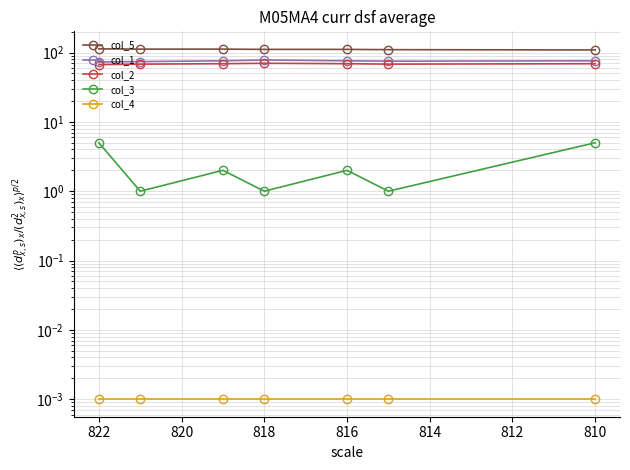

How many values in the col_3 series exceed 2?

2